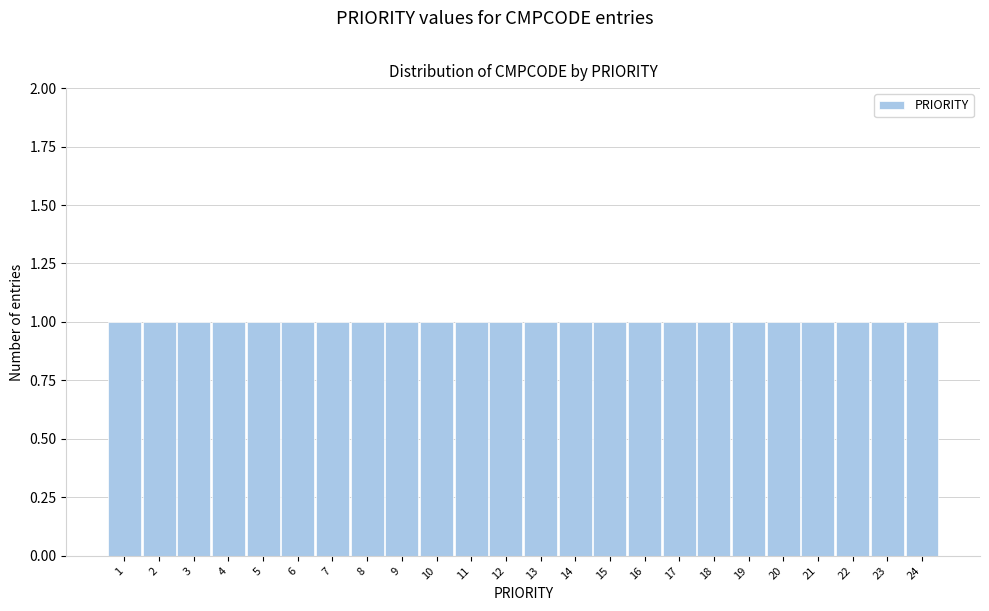

Reading left to right, list every bar in this chart as the range it spans on the x-axis followed by its height. The values are not printed on the chart, so give them approximately, as read against the axis.

0.5 to 1.5: 1
1.5 to 2.5: 1
2.5 to 3.5: 1
3.5 to 4.5: 1
4.5 to 5.5: 1
5.5 to 6.5: 1
6.5 to 7.5: 1
7.5 to 8.5: 1
8.5 to 9.5: 1
9.5 to 10.5: 1
10.5 to 11.5: 1
11.5 to 12.5: 1
12.5 to 13.5: 1
13.5 to 14.5: 1
14.5 to 15.5: 1
15.5 to 16.5: 1
16.5 to 17.5: 1
17.5 to 18.5: 1
18.5 to 19.5: 1
19.5 to 20.5: 1
20.5 to 21.5: 1
21.5 to 22.5: 1
22.5 to 23.5: 1
23.5 to 24.5: 1